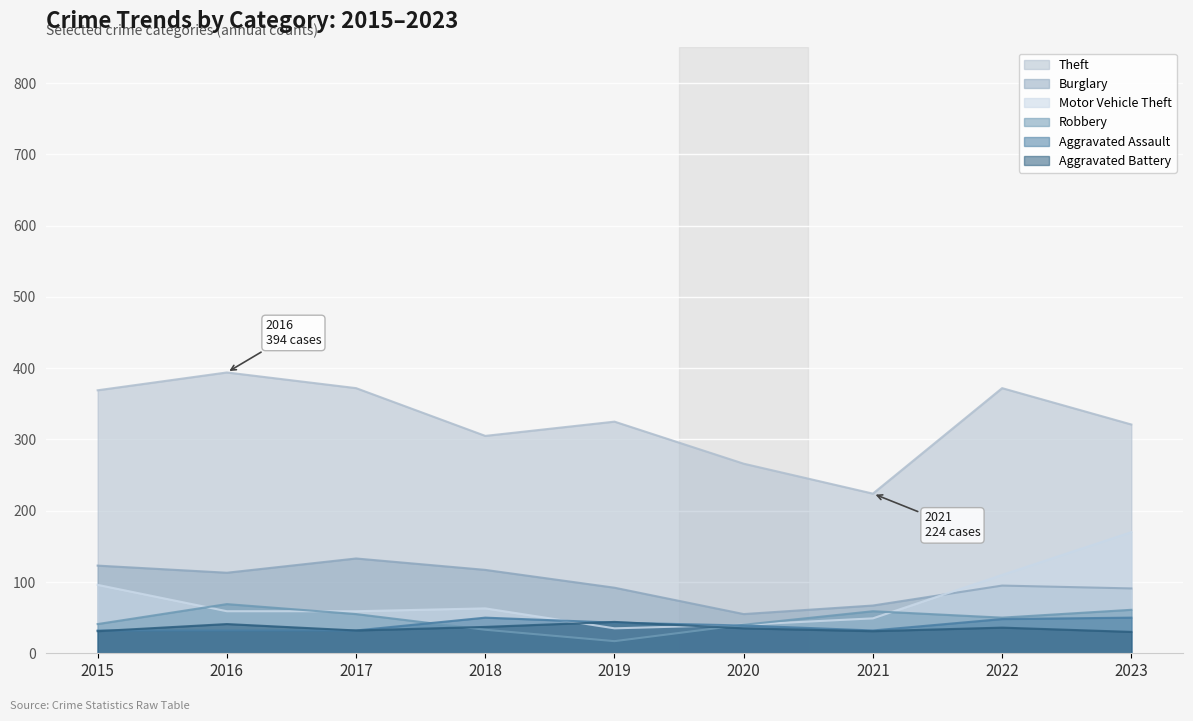

True or false: Theft has a value of 305 at 2018.

True